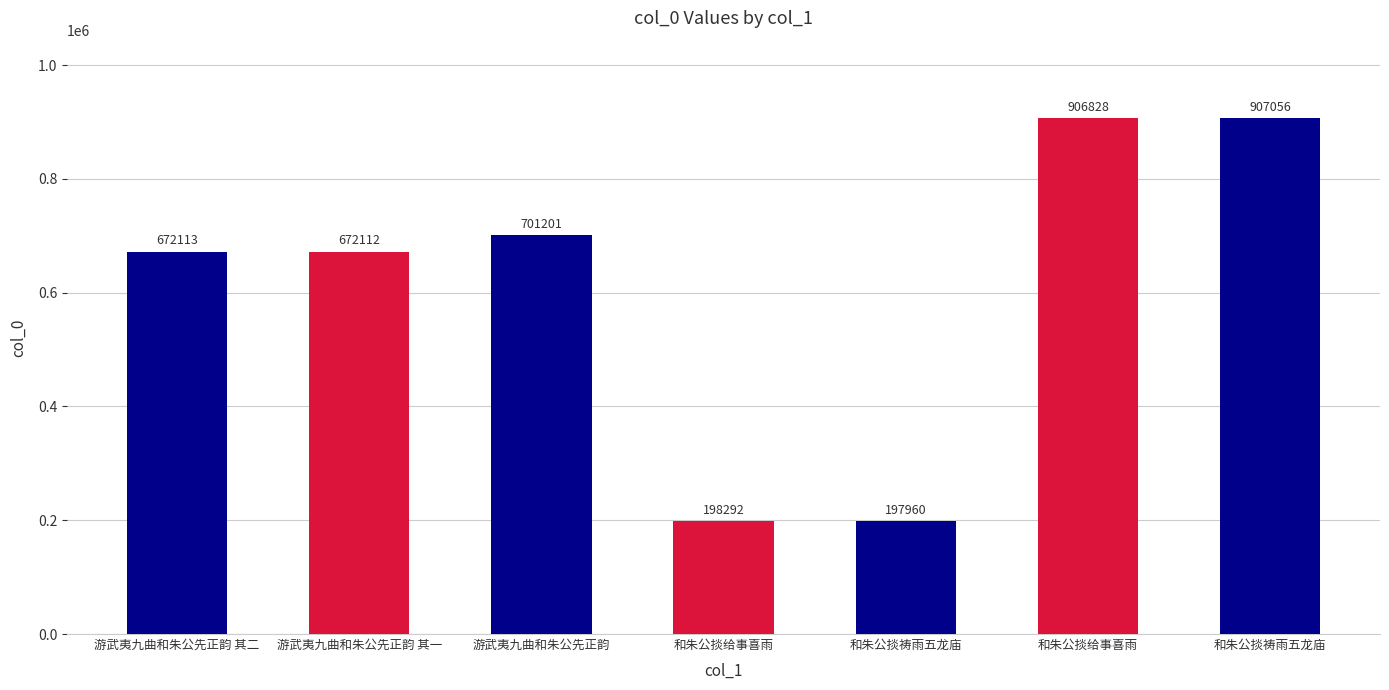

Count the number of data series in this chart.

1